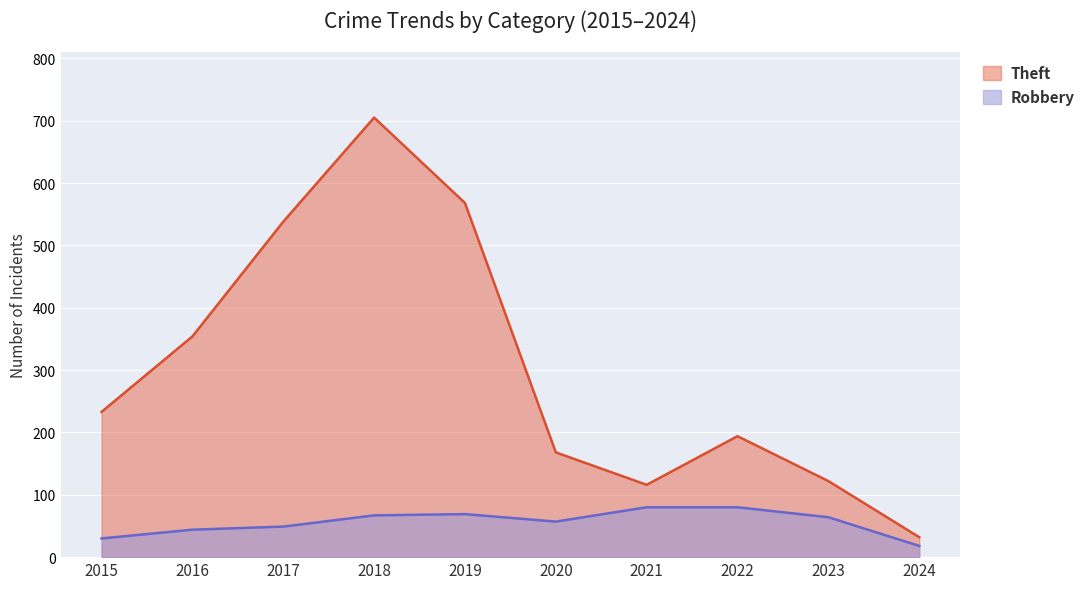

Reading left to right, transcribe all the data shown in this chart.

Robbery: 30	44	49	67	69	57	80	80	64	18
Theft: 233	354	538	705	568	168	116	194	122	32